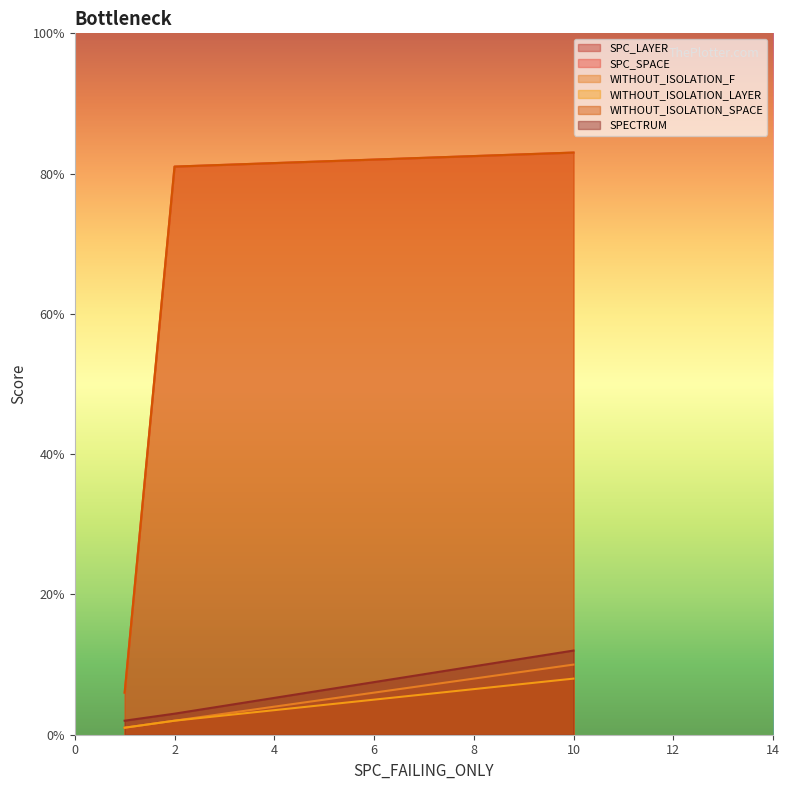

At which label is SPECTRUM closest to 7?

2